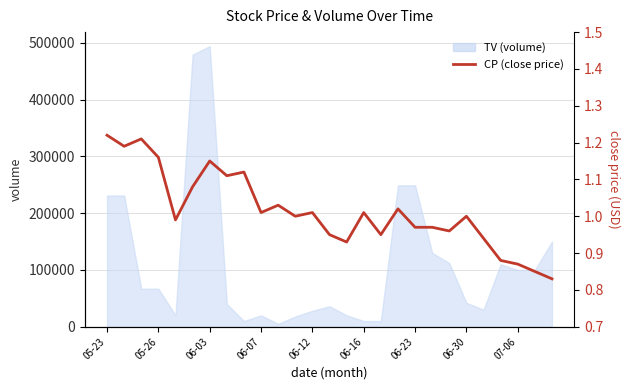

At which category does the chart reach its minimum across all series?

26